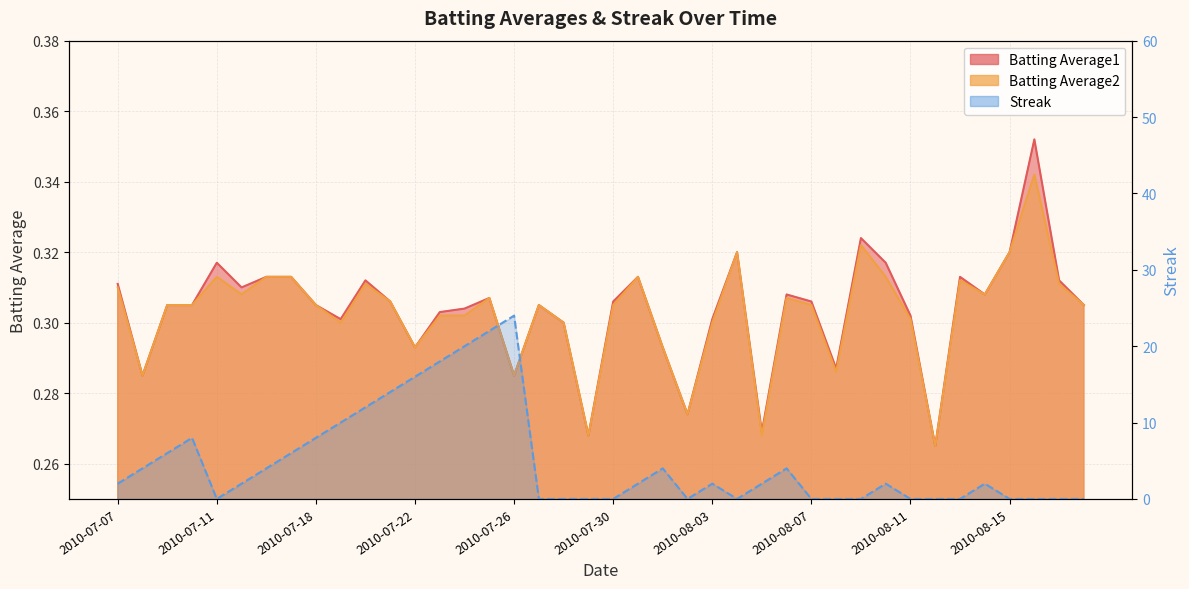

How many lines are shown in the chart?

3